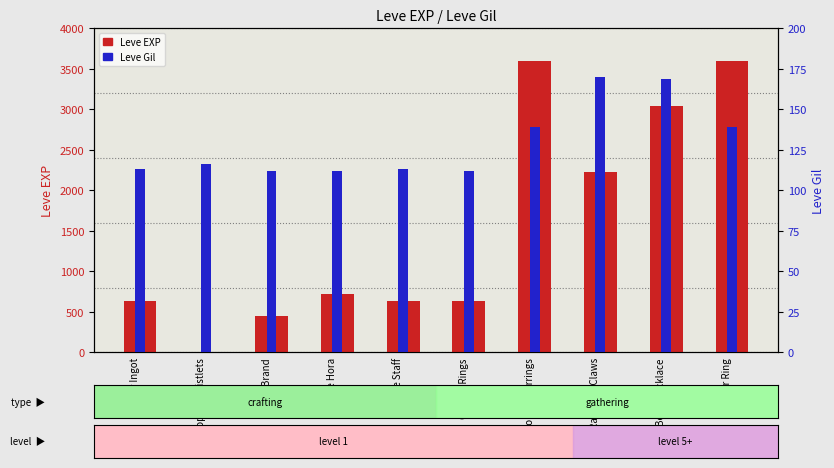

Which series has the largest total across all categories?

Leve EXP